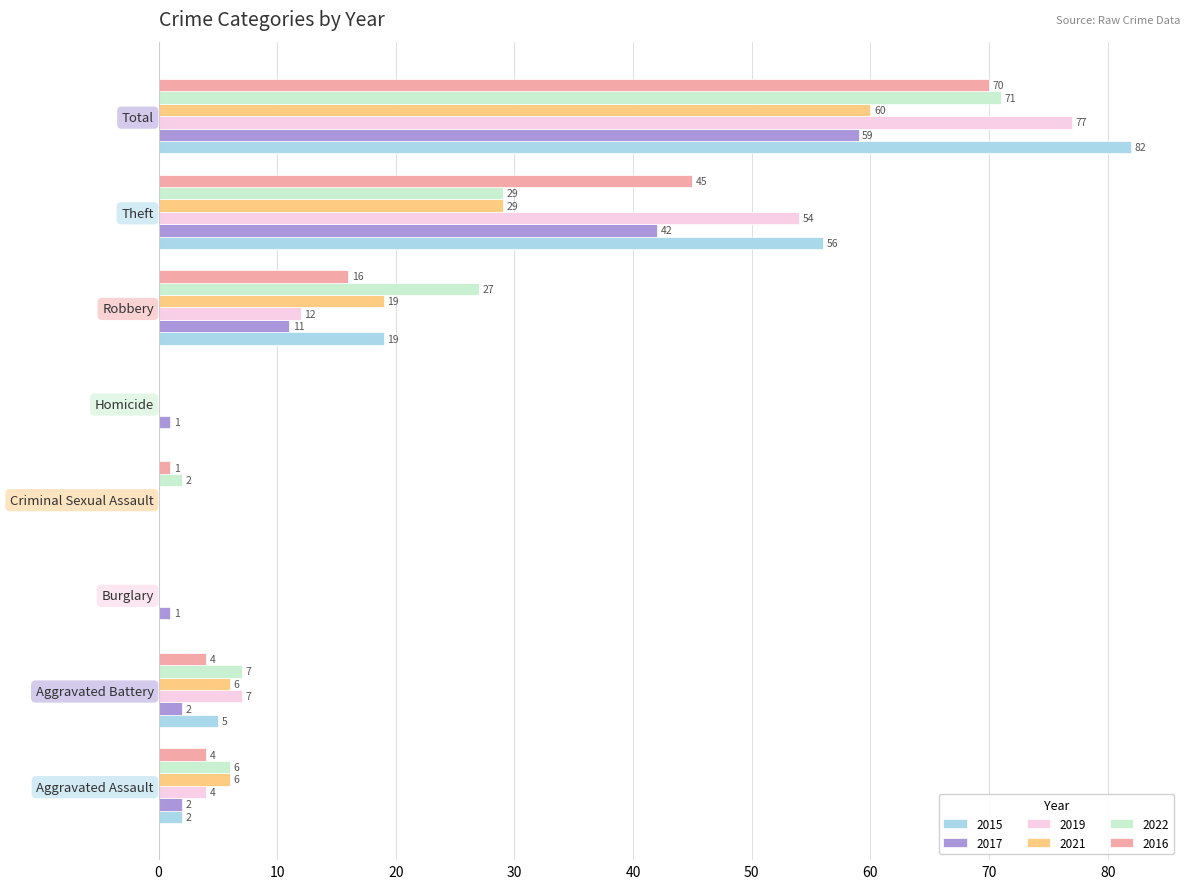

What is the sum of all 2021 values?

120